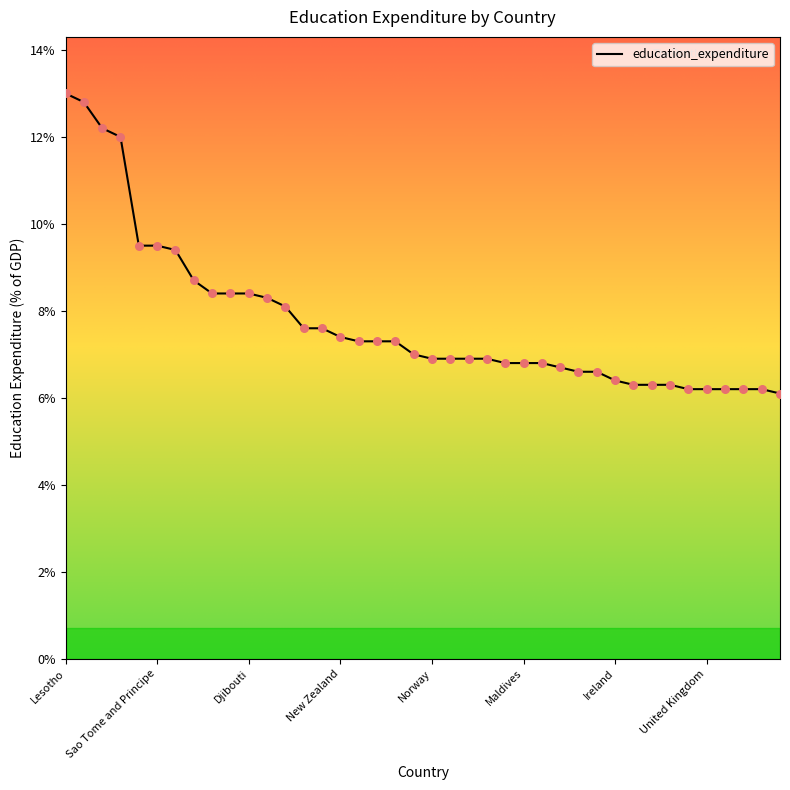

What is the smallest value displayed?

6.1